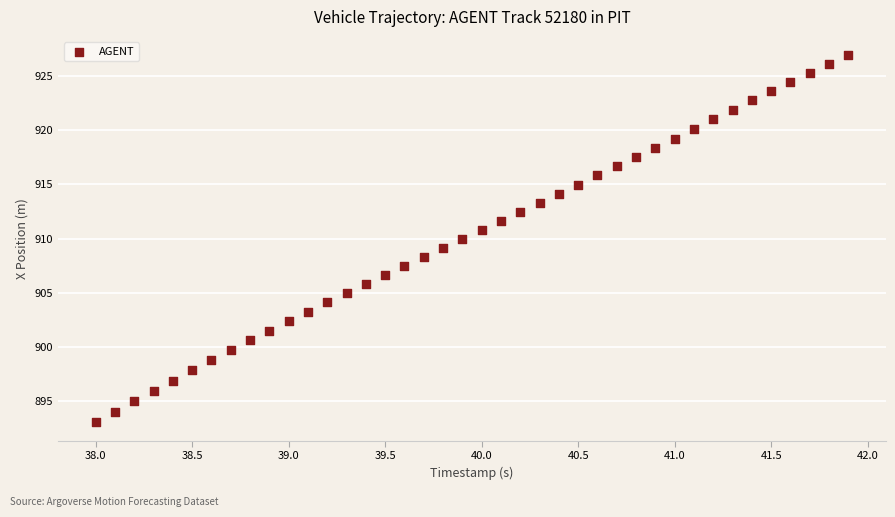

What is the range of X values (max minus min)?

3.9